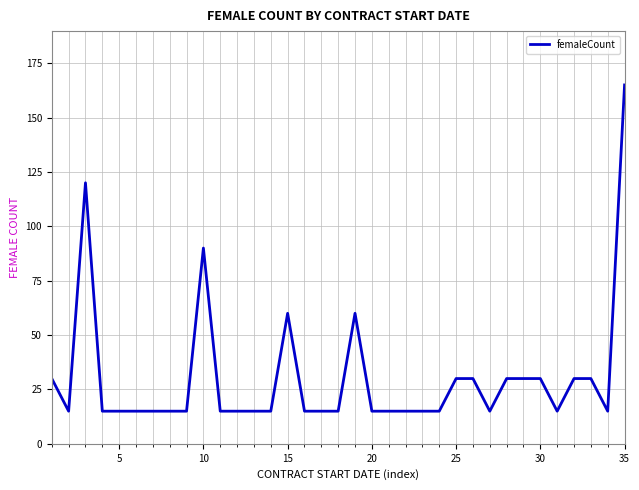

What is the difference between the maximum and minimum values?

150